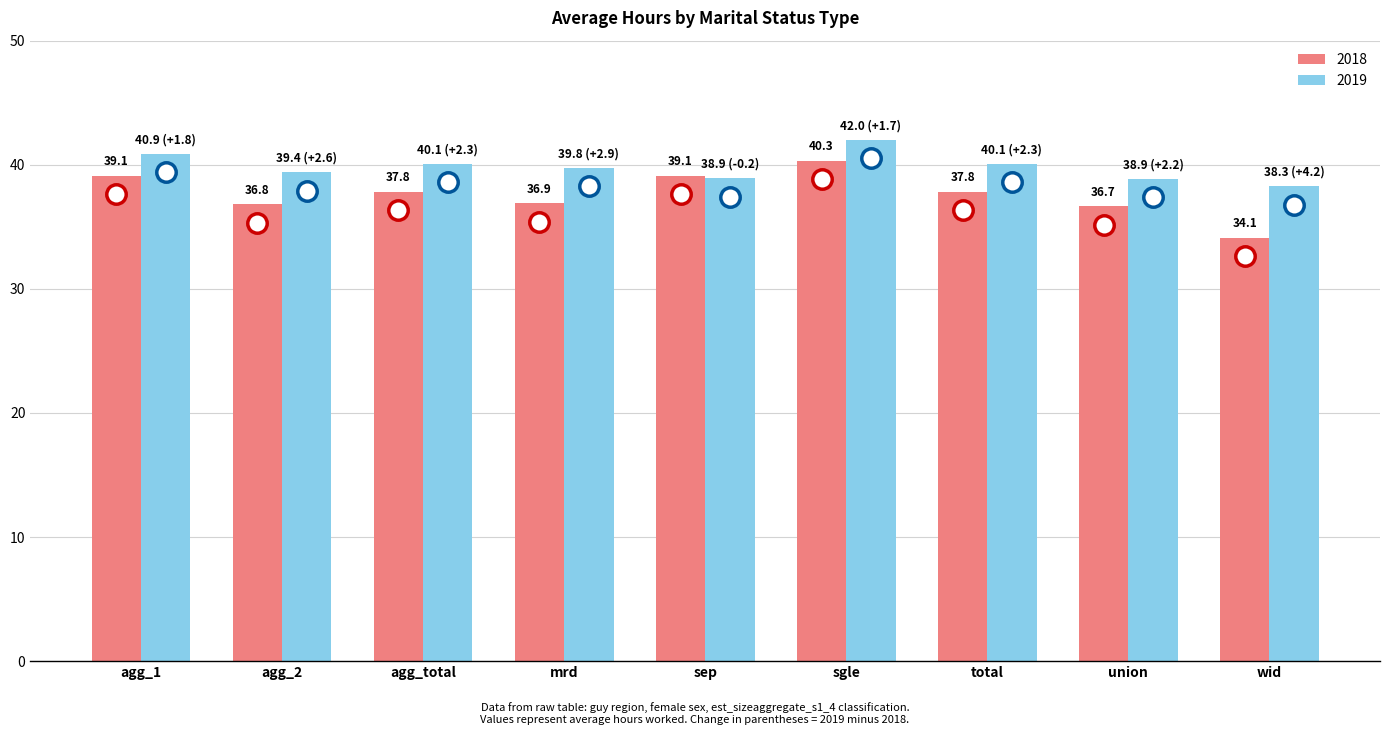

Where is 2018 nearest to the value 37?

mrd